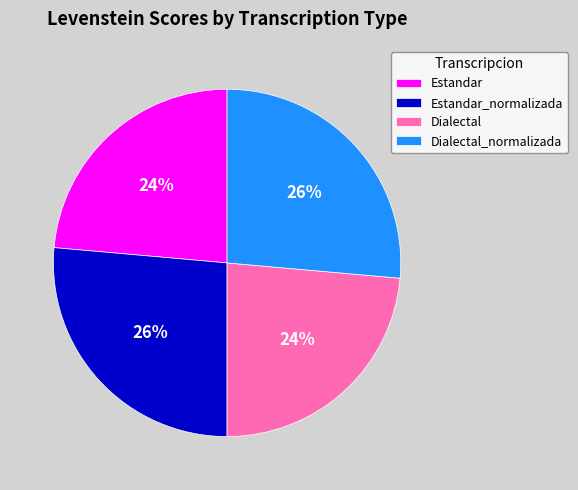

How many segments does this pie chart have?

4